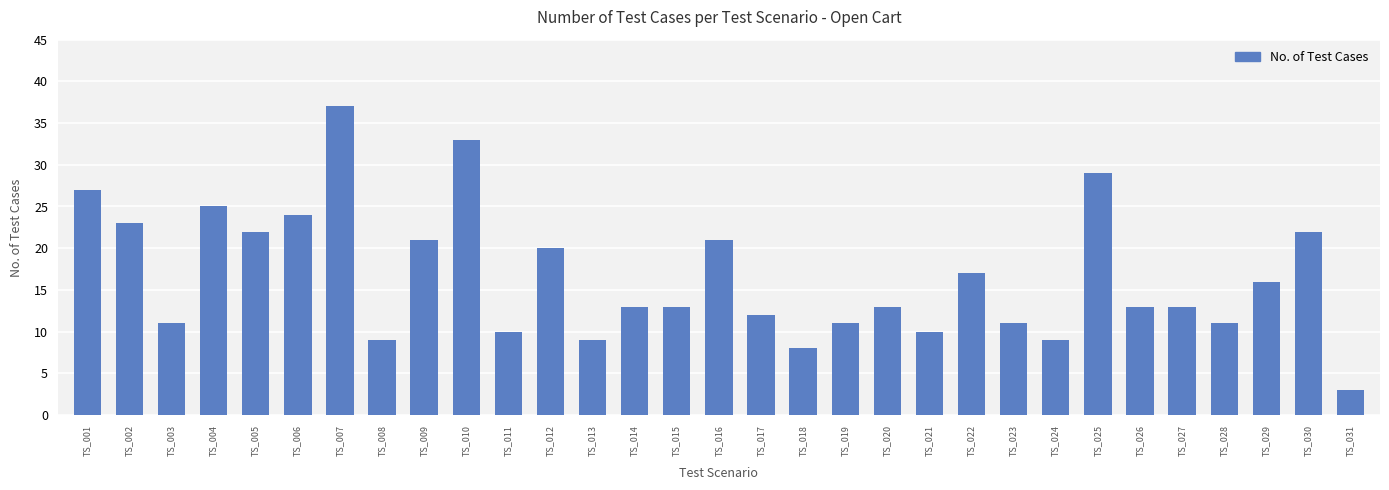

The chart shows a value of 13 at TS_026. True or false?

True